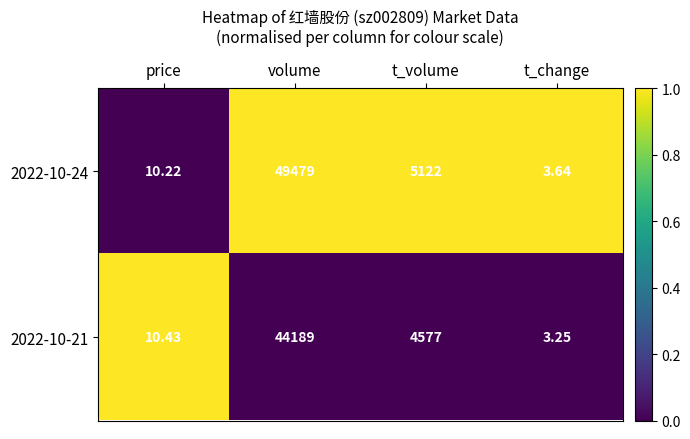

List the series in order of their peak value, highest first.

2022-10-24, 2022-10-21